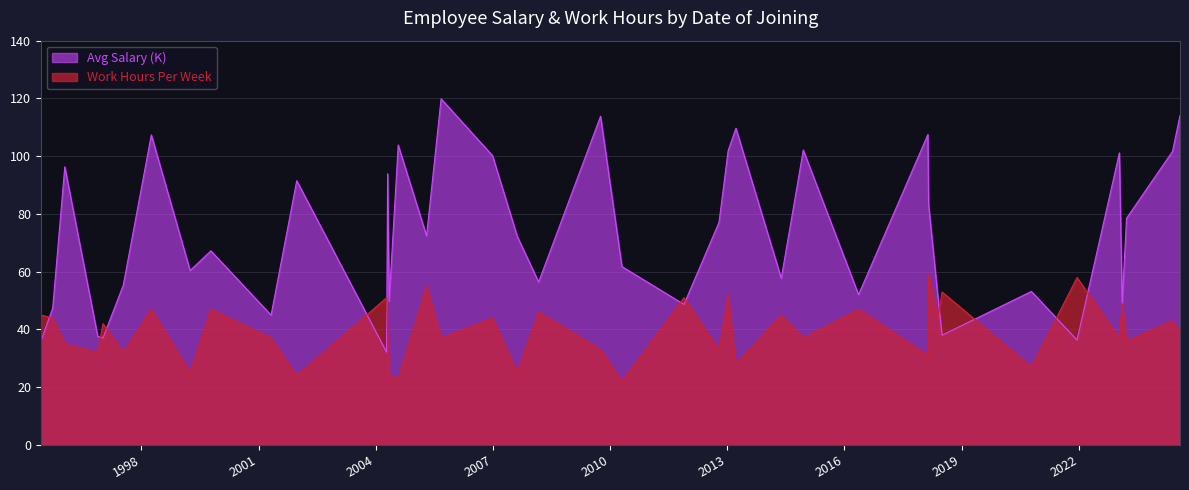

Which series ends up on top after the final intersection of Work Hours Per Week and Avg Salary (K)?

Avg Salary (K)